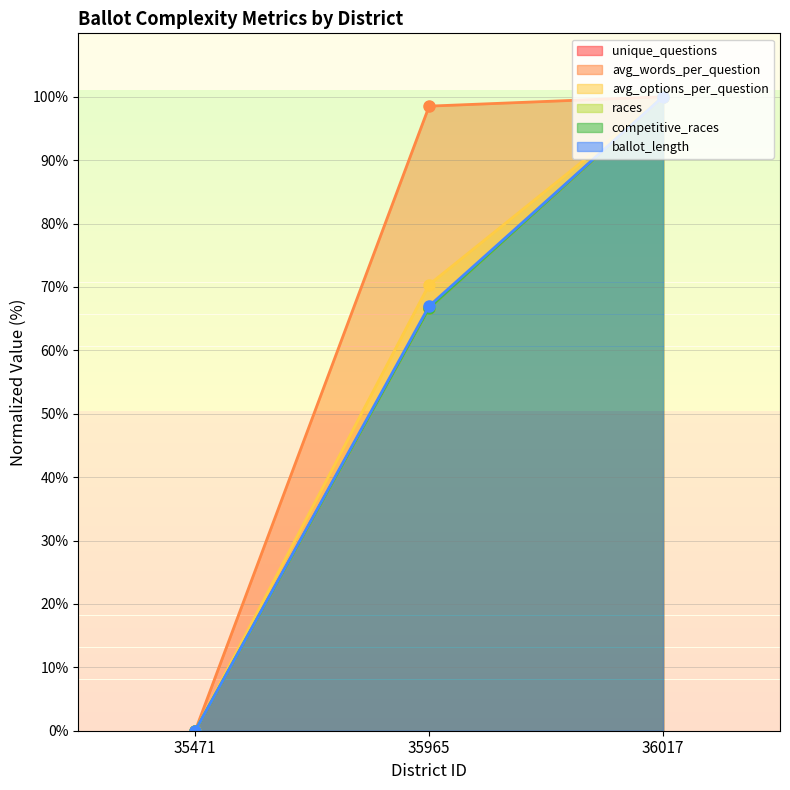

The value of unique_questions at 35965 is 16.2. True or false?

False